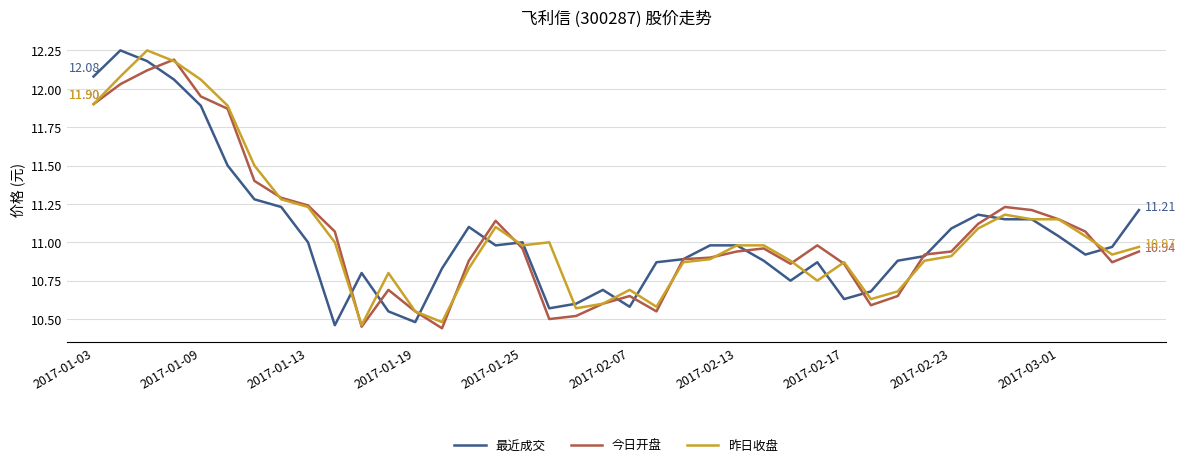

What are all the series names shown in the legend?

最近成交, 今日开盘, 昨日收盘